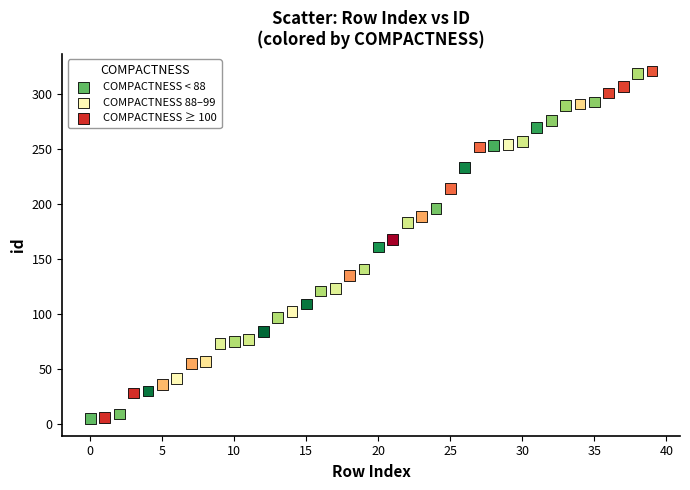

Which series has the largest Y range (max minus min)?

COMPACTNESS ≥ 100